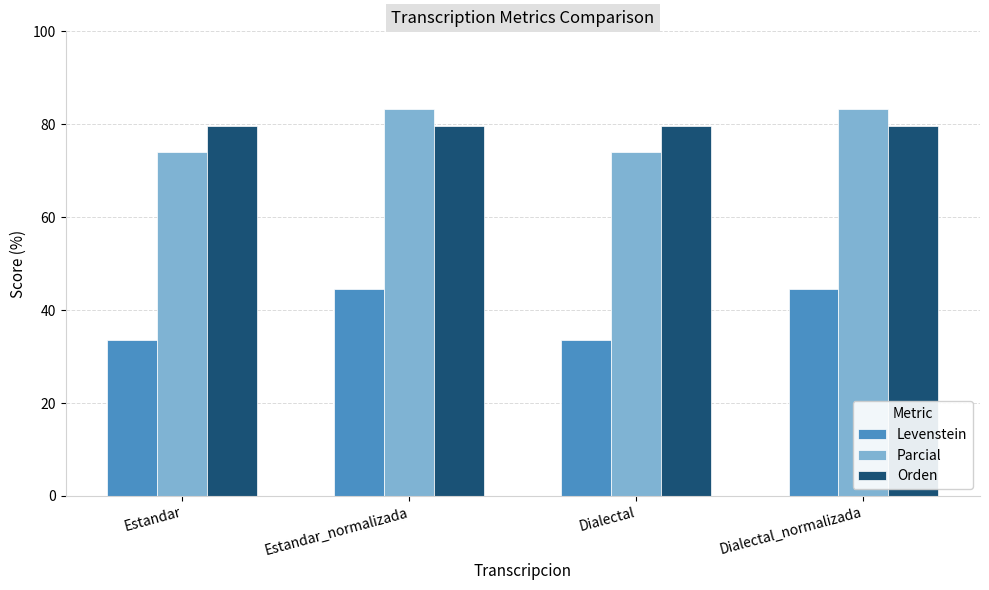

The value of Levenstein at Estandar_normalizada is 44.6. True or false?

True